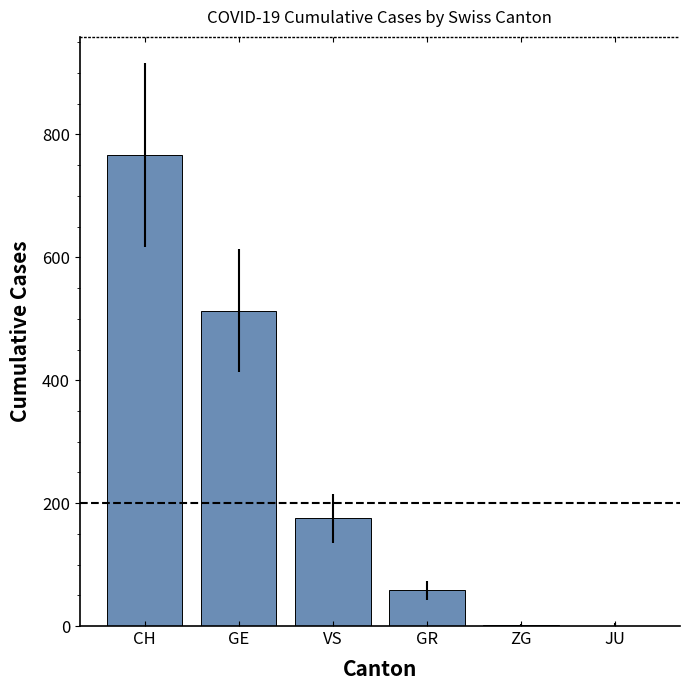

True or false: the data shows 58 at GR.

True